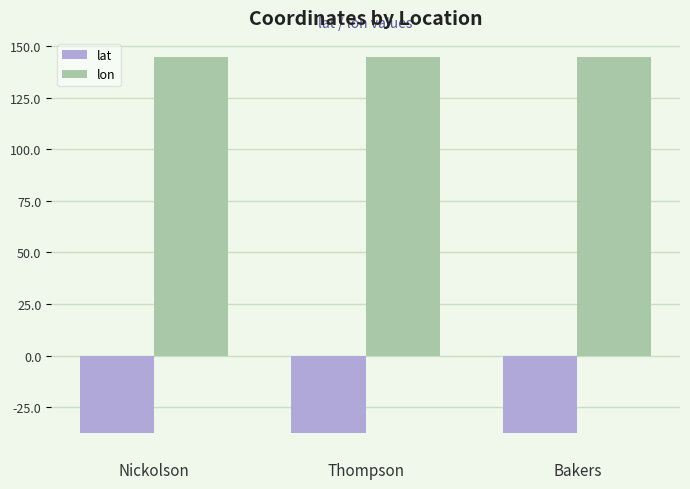

The value of lat at Thompson is -37.8. True or false?

True